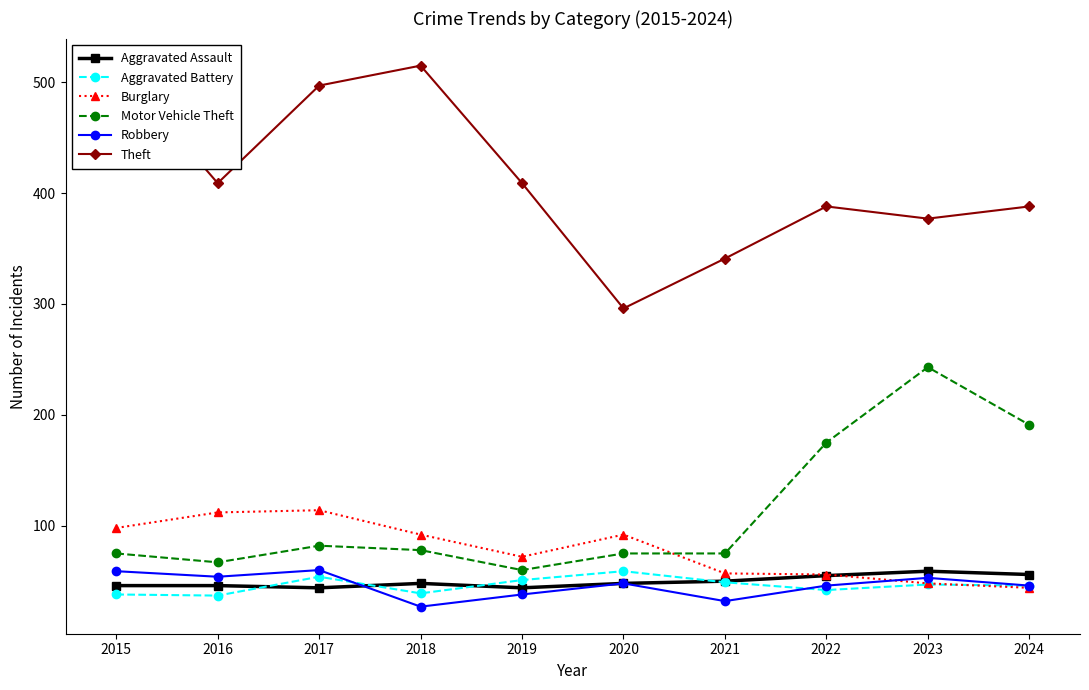

What is the approximate value of Aggravated Battery at 2017?

54